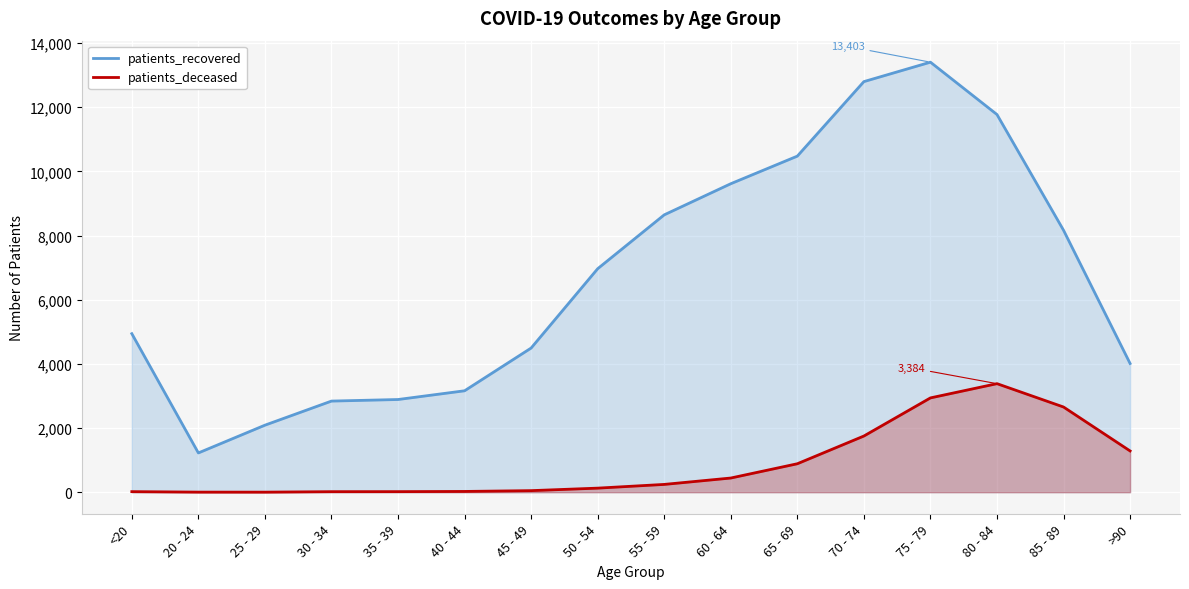

Which series has the largest total across all categories?

patients_recovered